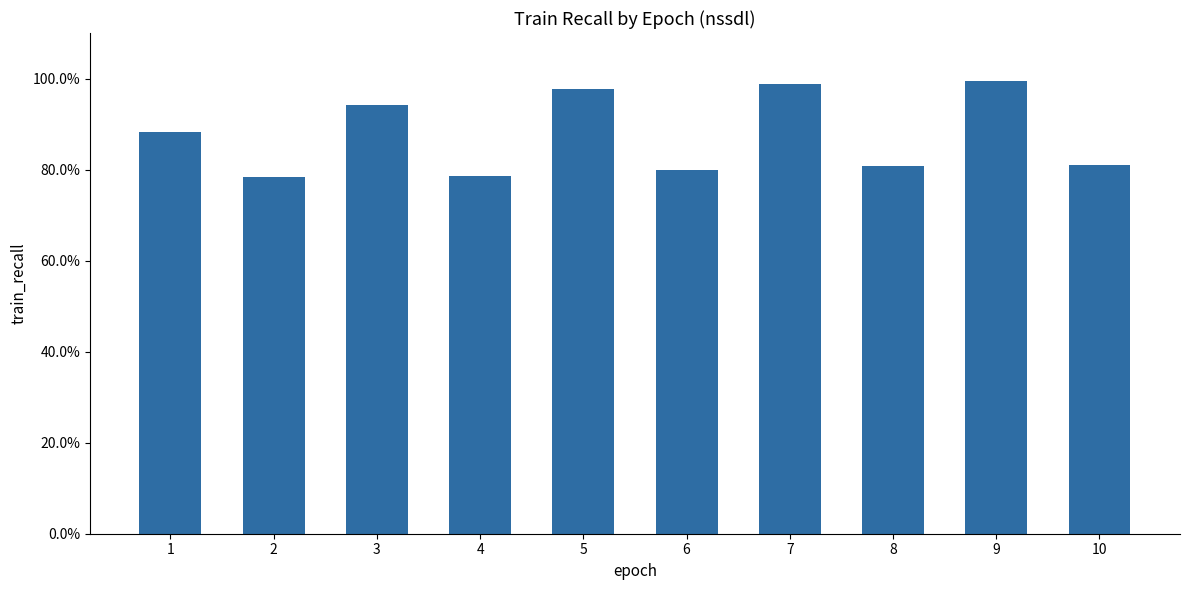

Are the bars horizontal?

No